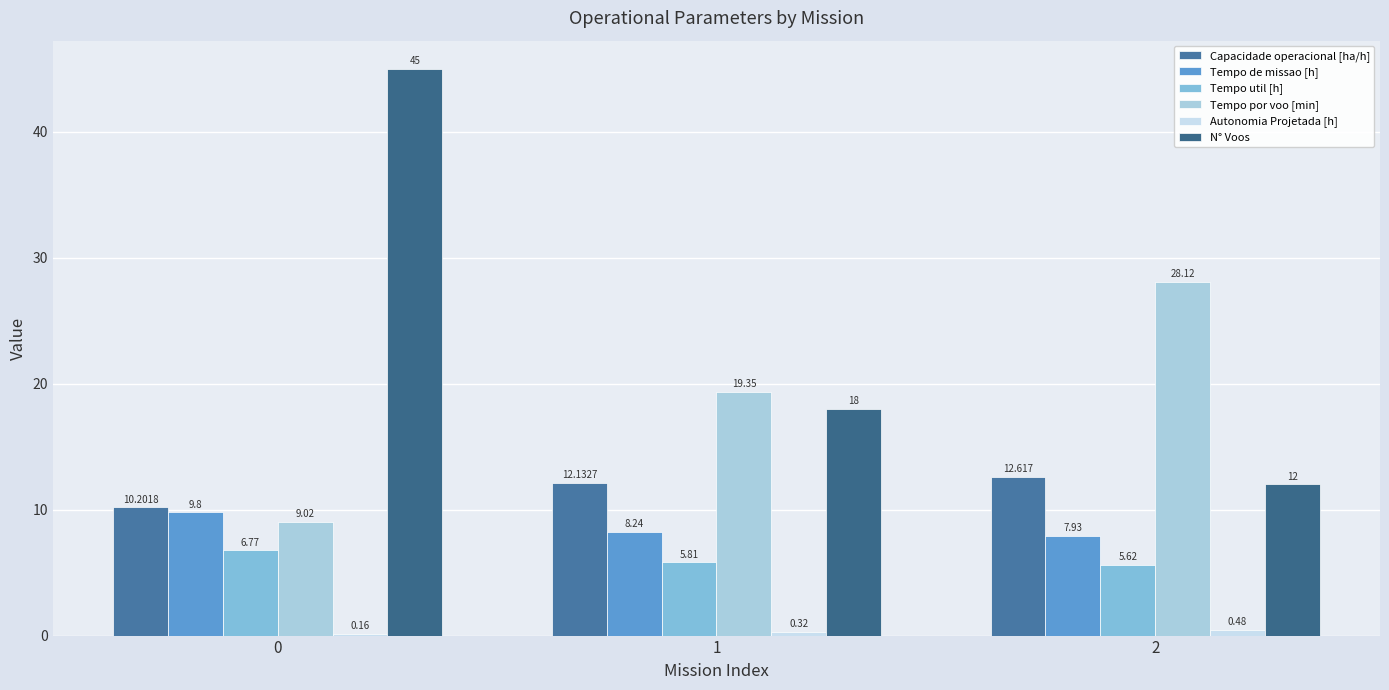

Rank the series at 0 from highest to lowest value.

N° Voos, Capacidade operacional [ha/h], Tempo de missao [h], Tempo por voo [min], Tempo util [h], Autonomia Projetada [h]